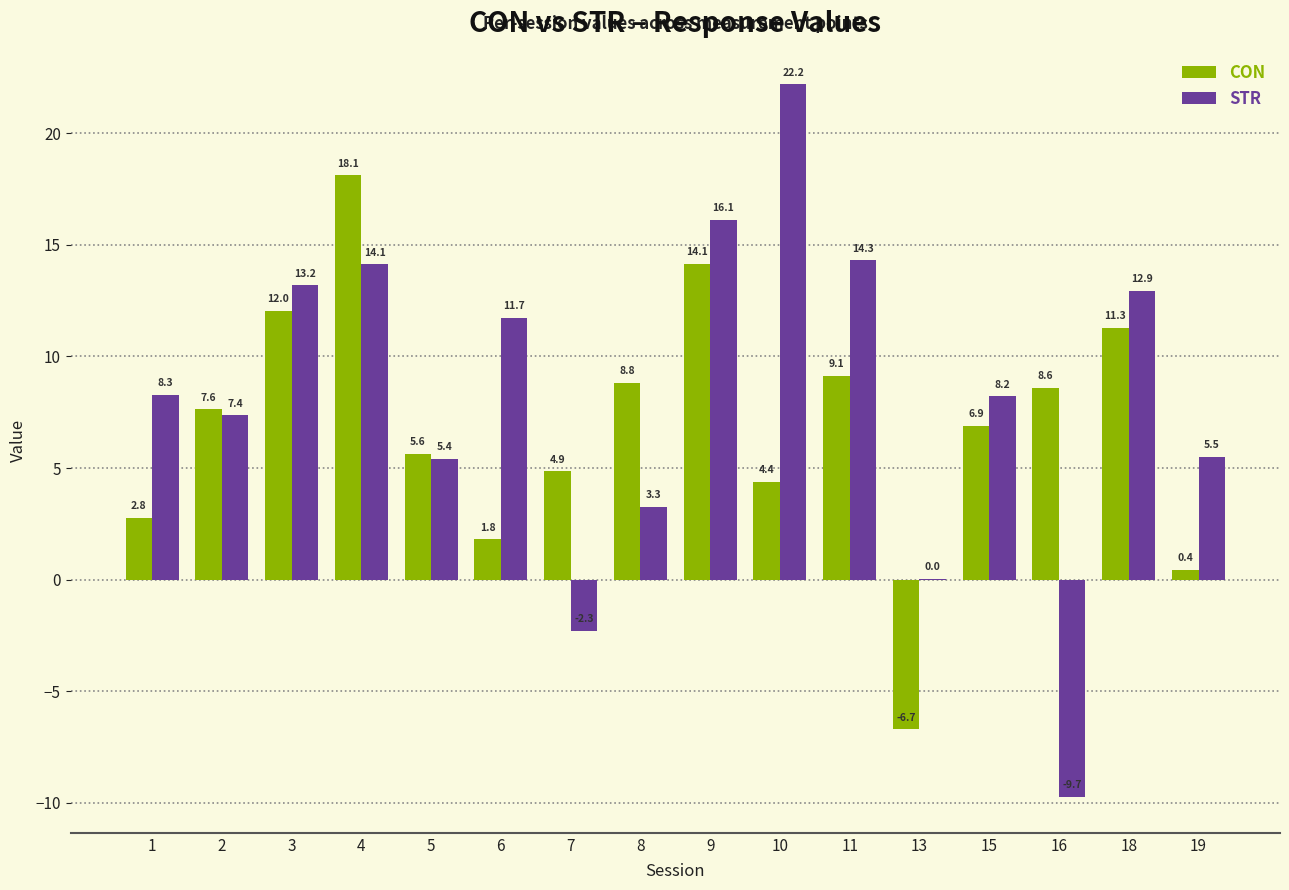

The CON series shows 9.1 at 11. True or false?

True